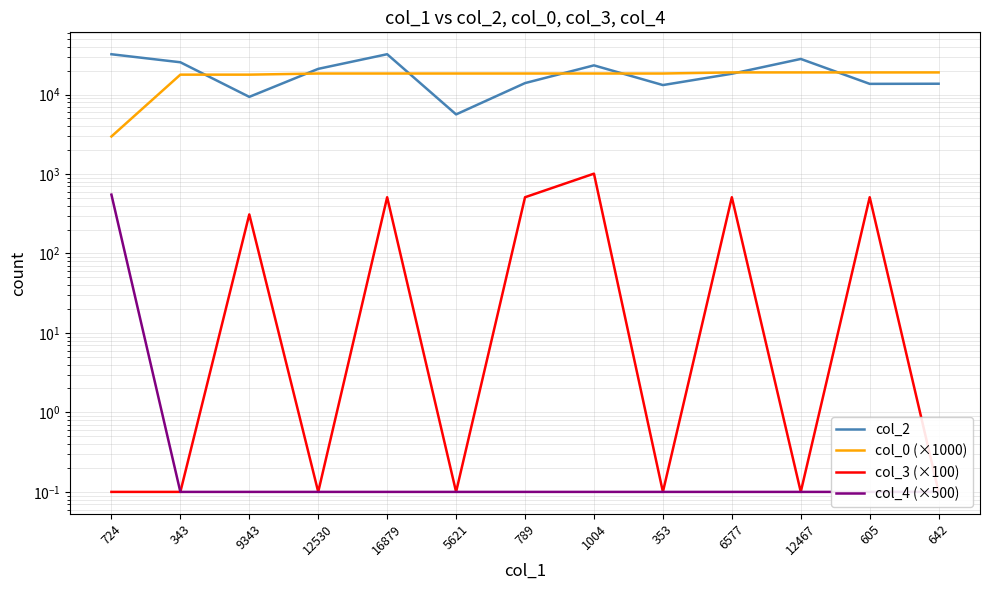

How many times do col_2 and col_0 (×1000) cross each other?

7